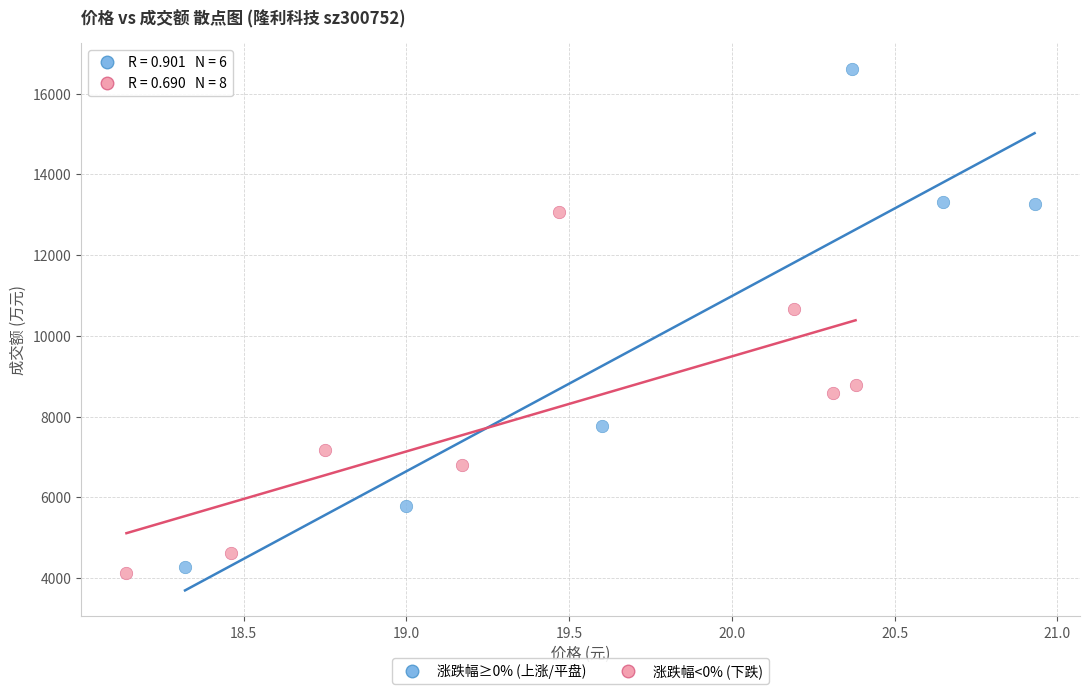

Which series has the largest Y range (max minus min)?

涨跌幅≥0% (上涨/平盘)